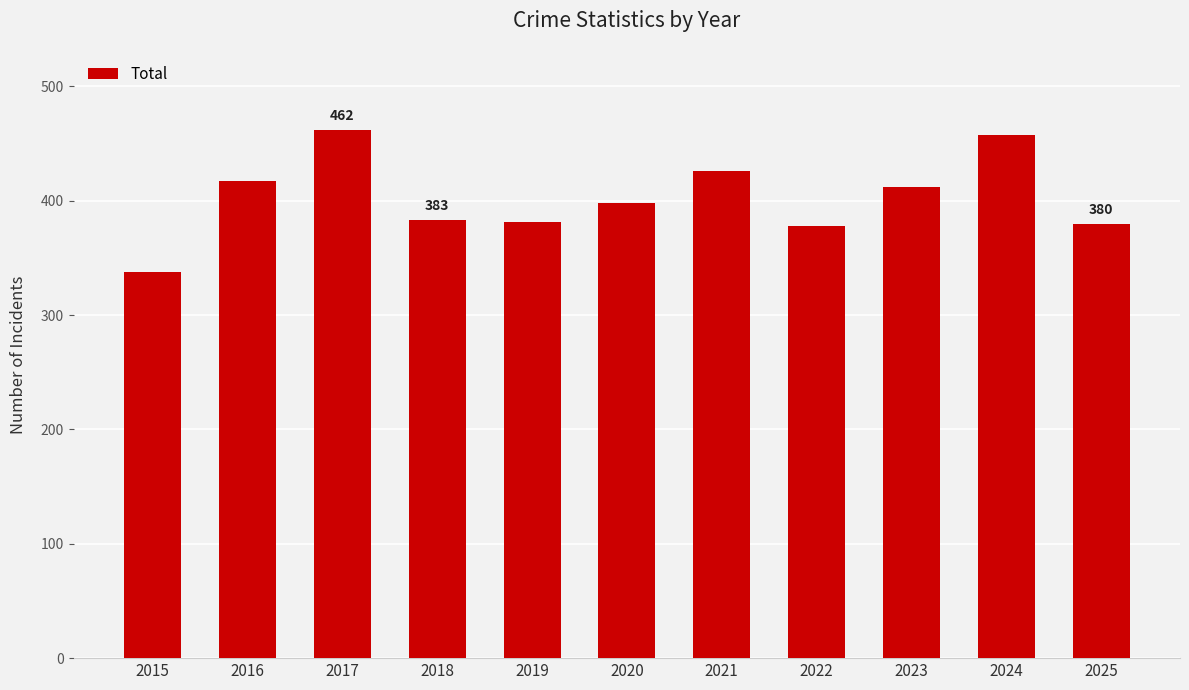

What is the difference between the maximum and minimum values?

124